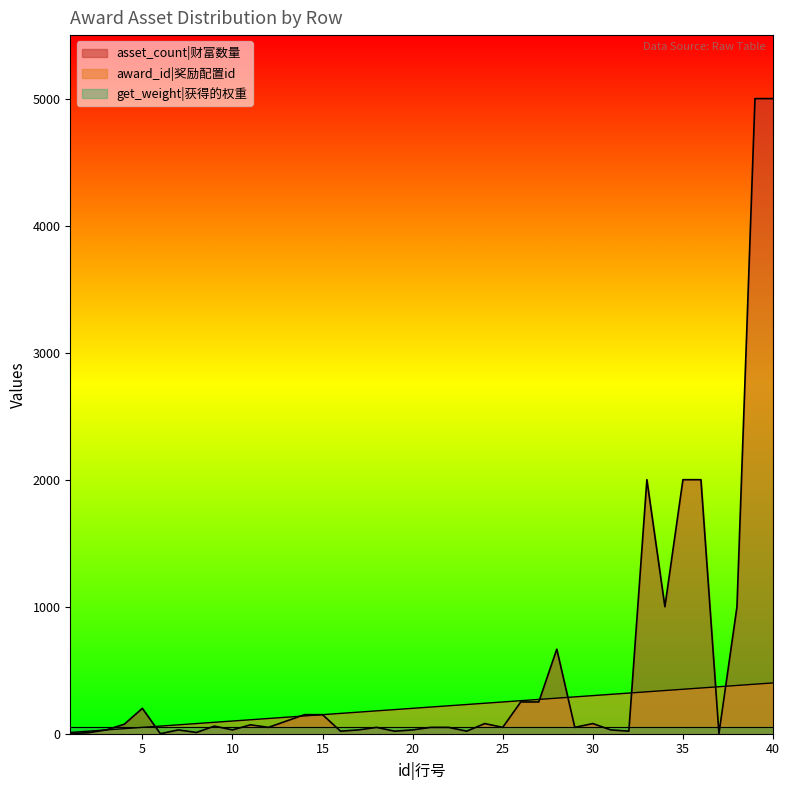

Rank the categories by award_id value from lowest to highest.

1, 2, 3, 4, 5, 6, 7, 8, 9, 10, 11, 12, 13, 14, 15, 16, 17, 18, 19, 20, 21, 22, 23, 24, 25, 26, 27, 28, 29, 30, 31, 32, 33, 34, 35, 36, 37, 38, 39, 40